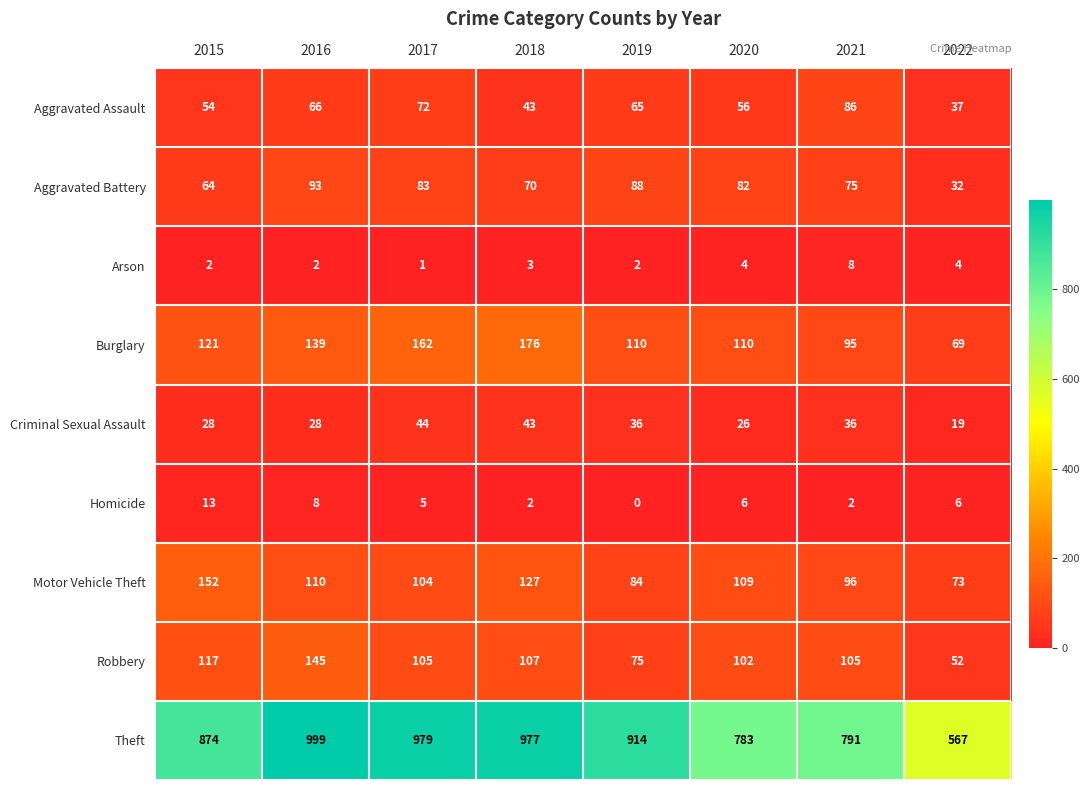

Between 2020 and 2022, which series saw the biggest shift?

Theft